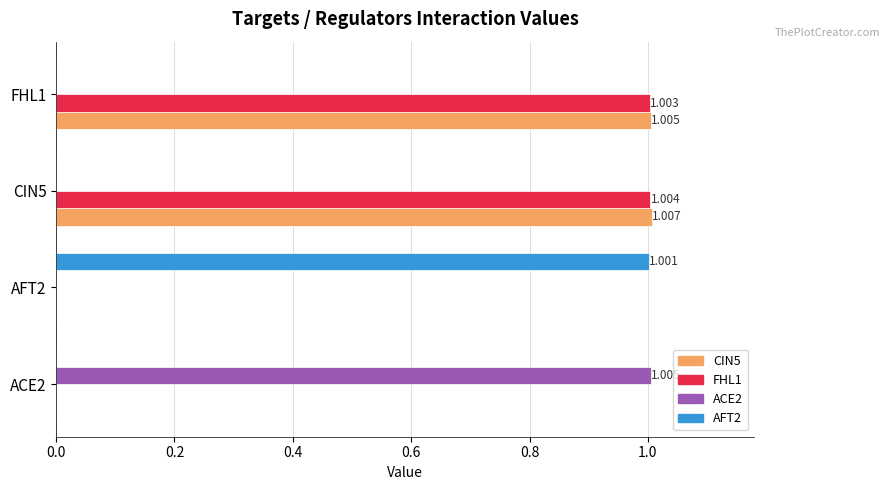

Reading right to left, extract all data points from this chart.

CIN5: 1.0	1.0	0.0	0.0
FHL1: 1.0	1.0	0.0	0.0
ACE2: 0.0	0.0	0.0	1.0
AFT2: 0.0	0.0	1.0	0.0